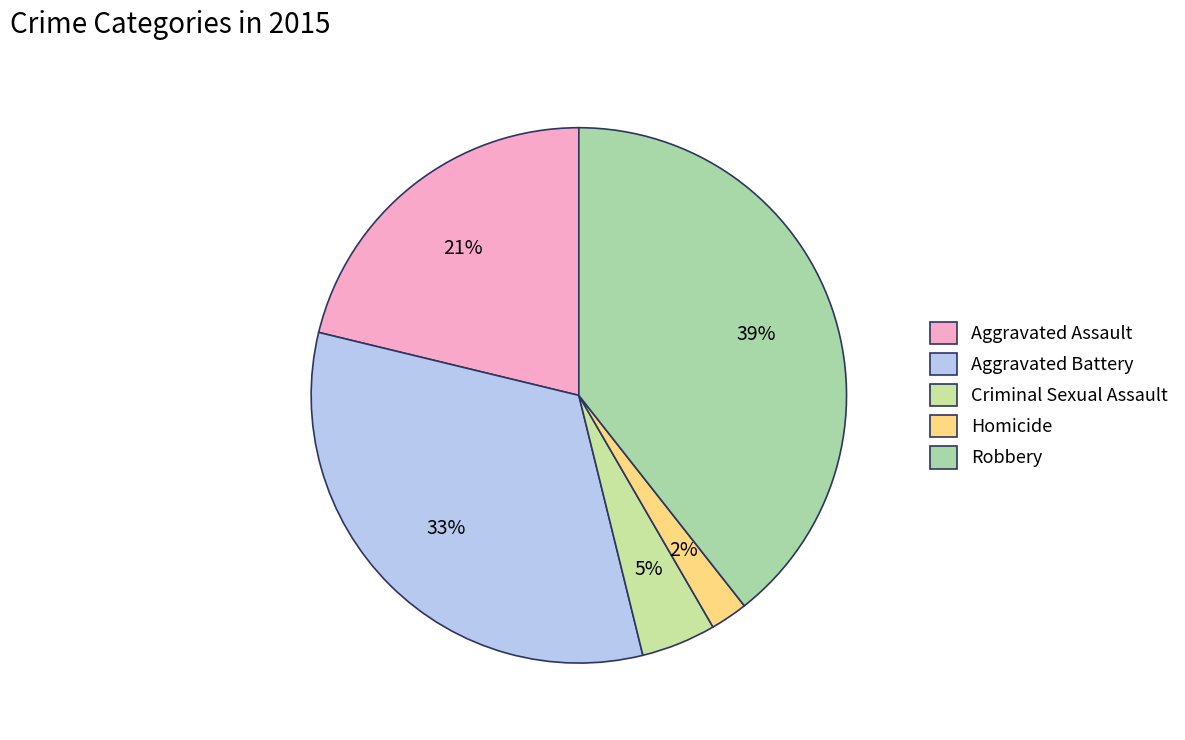

Is there any slice that represents more than half of the pie?

No